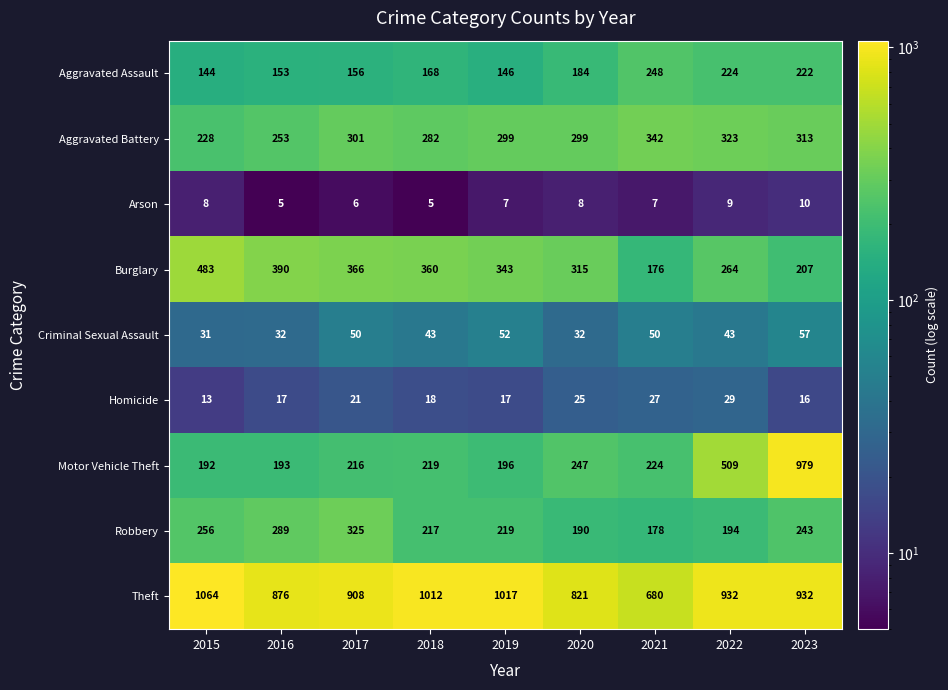

Rank the series at 2015 from highest to lowest value.

Theft, Burglary, Robbery, Aggravated Battery, Motor Vehicle Theft, Aggravated Assault, Criminal Sexual Assault, Homicide, Arson